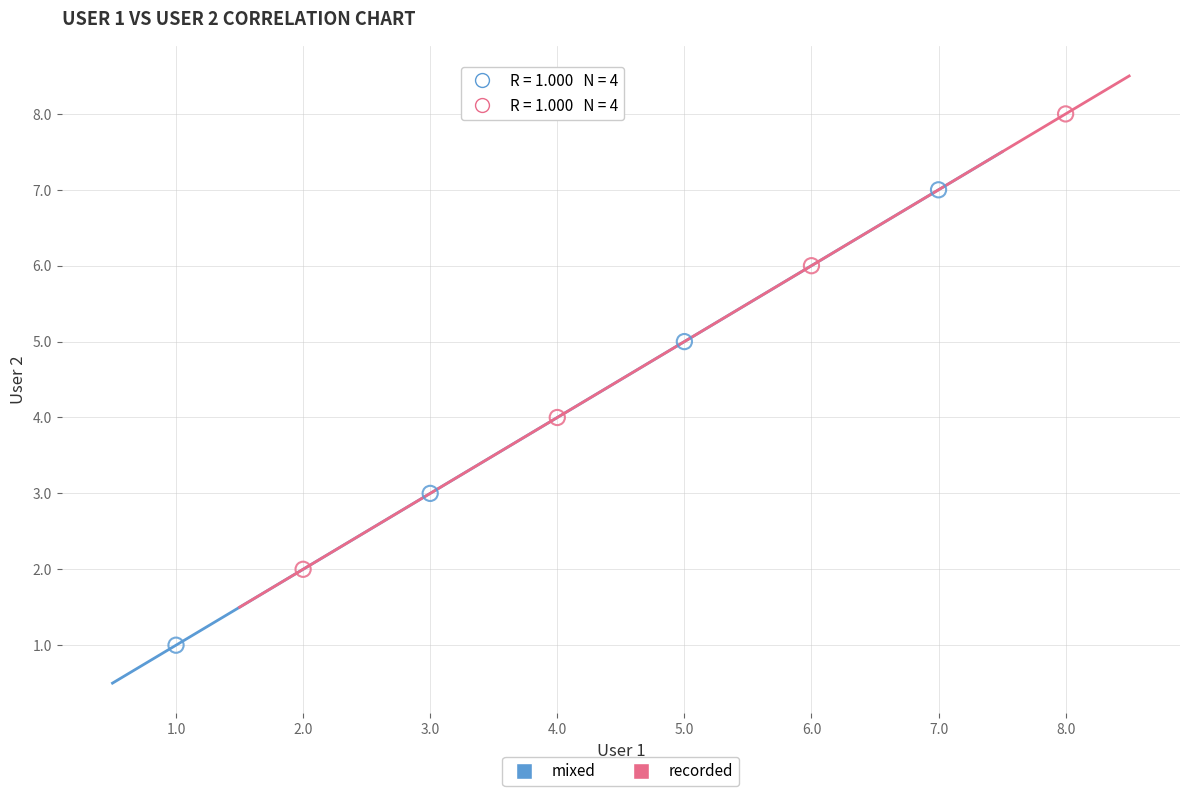

Which series reaches the maximum Y coordinate?

recorded